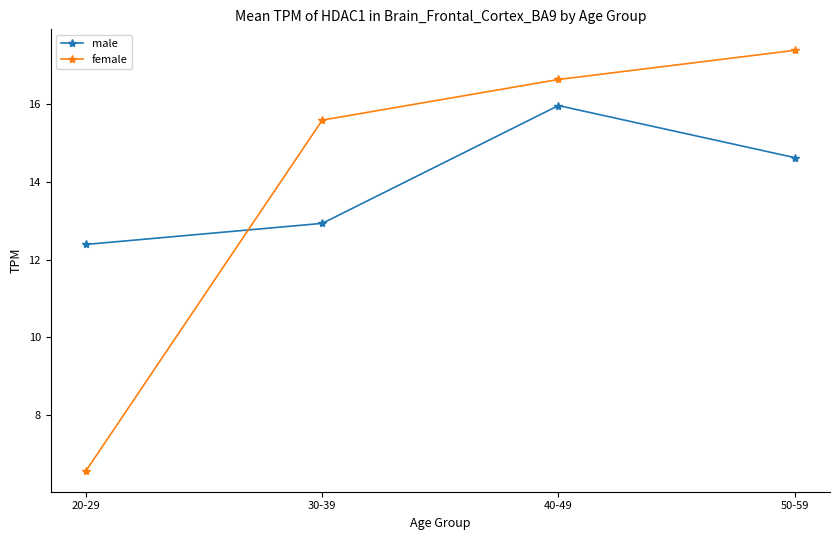

What is the highest value of the female series?

17.4